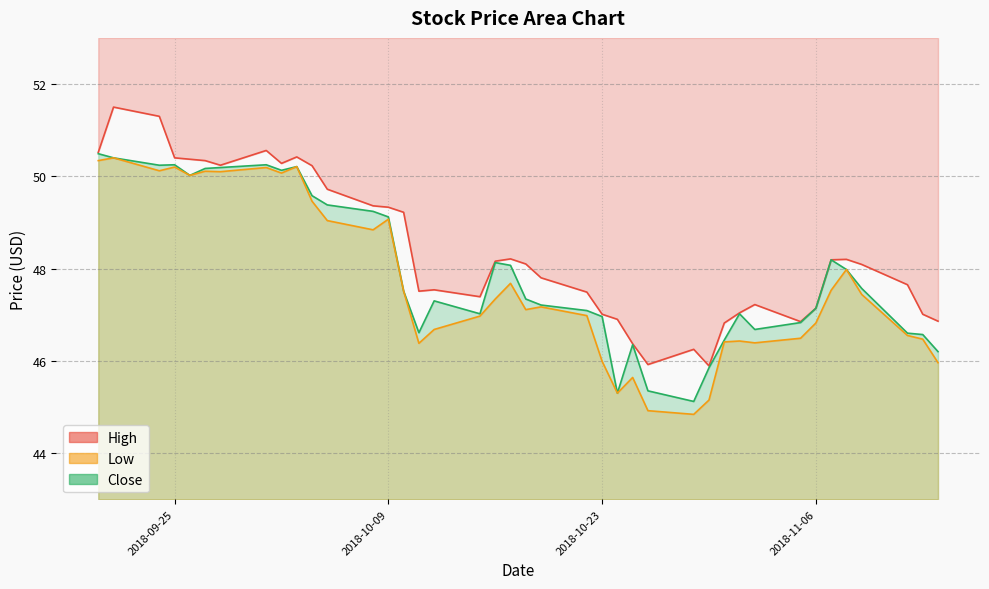

Which series has the largest range (max minus min)?

High